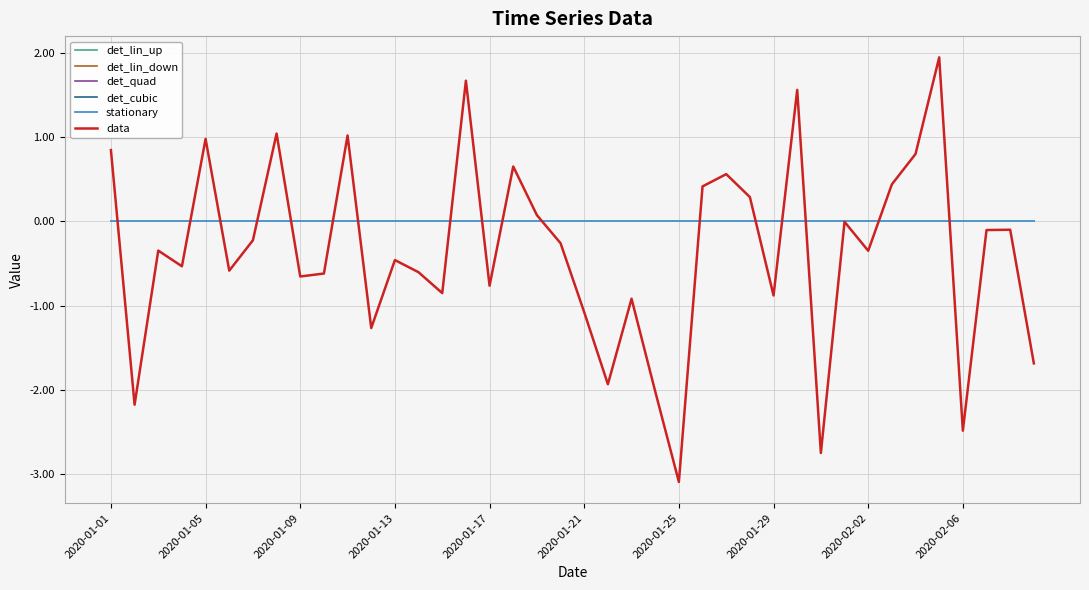

Does the chart have visible grid lines?

Yes